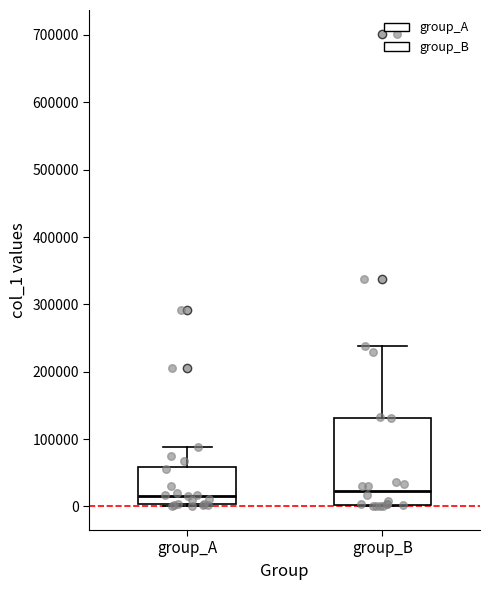

Reading left to right, transcribe this box plot: for each box, give where its median line is, the range the box spans, and where its two whiskers end, as read against the y-axis. The values are not printed on the chart, so give them approximately, as read against the axis.

group_A: median 20000, box 0 to 60000, whiskers 0 (just below the box's lower edge) to 90000
group_B: median 20000, box 0 to 130000, whiskers 0 to 240000